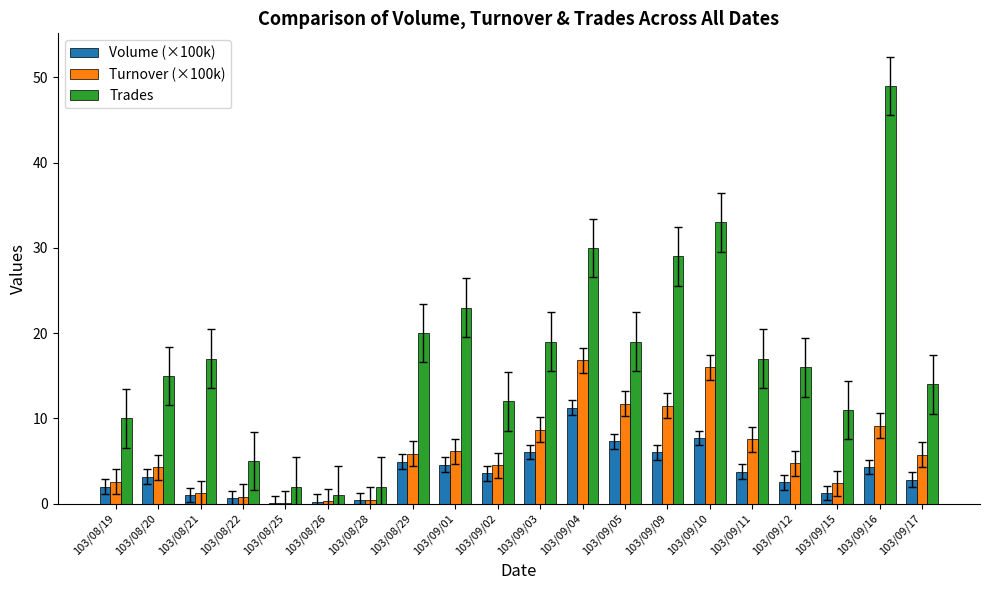

Which series has the largest total across all categories?

Trades